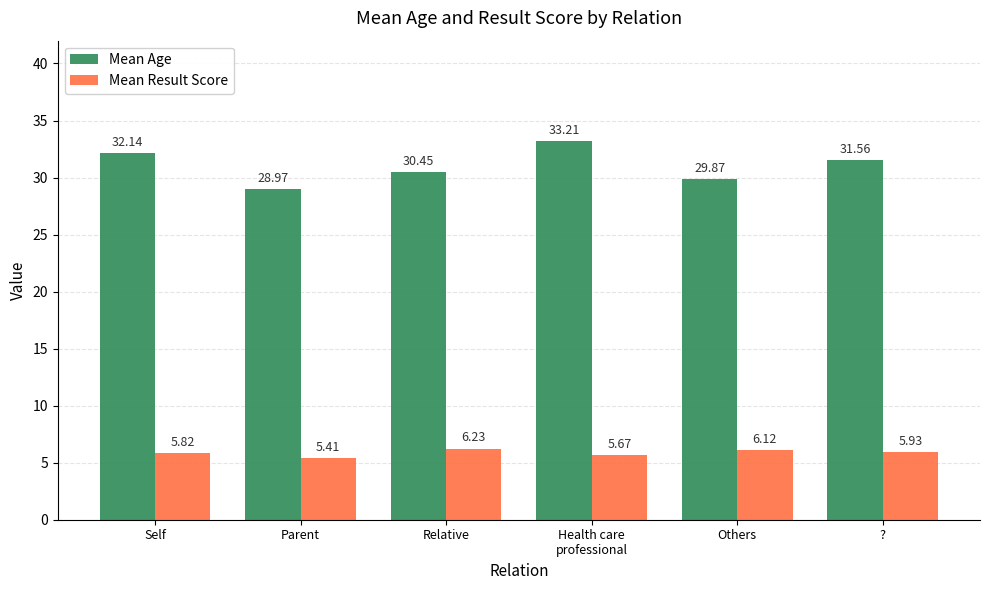

Is the value of Mean Result Score at Relative greater than the value of Mean Age at Relative?

No